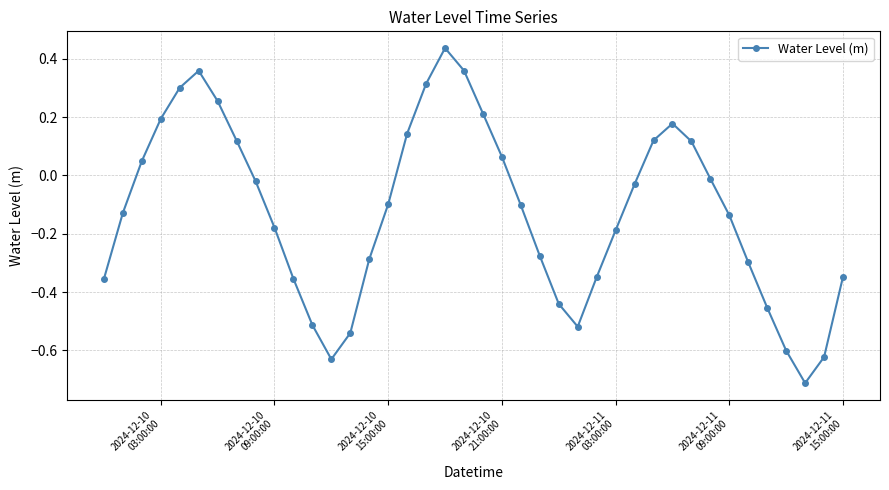

How many categories are shown in the chart?

40